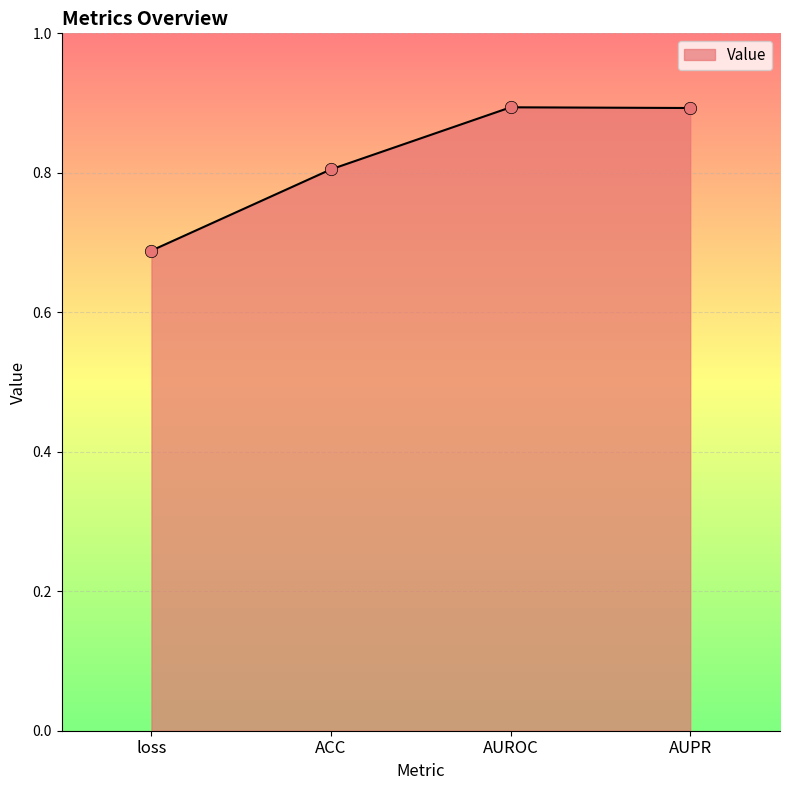

Between ACC and loss, which is larger?

ACC